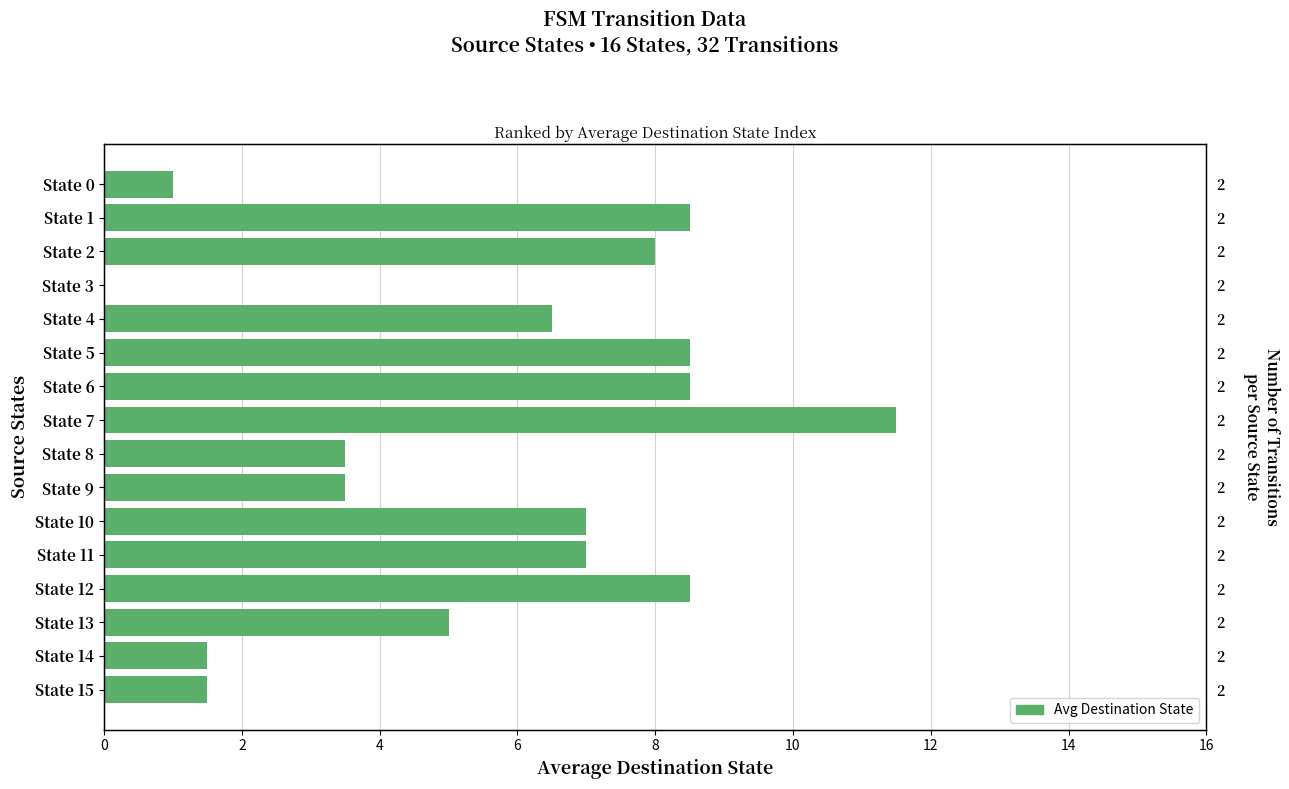

What is the value of the 10th bar from the left?

3.5